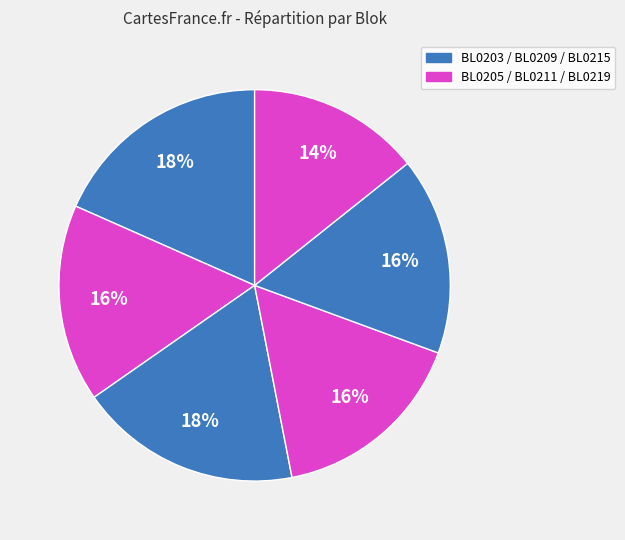

How many segments does this pie chart have?

6